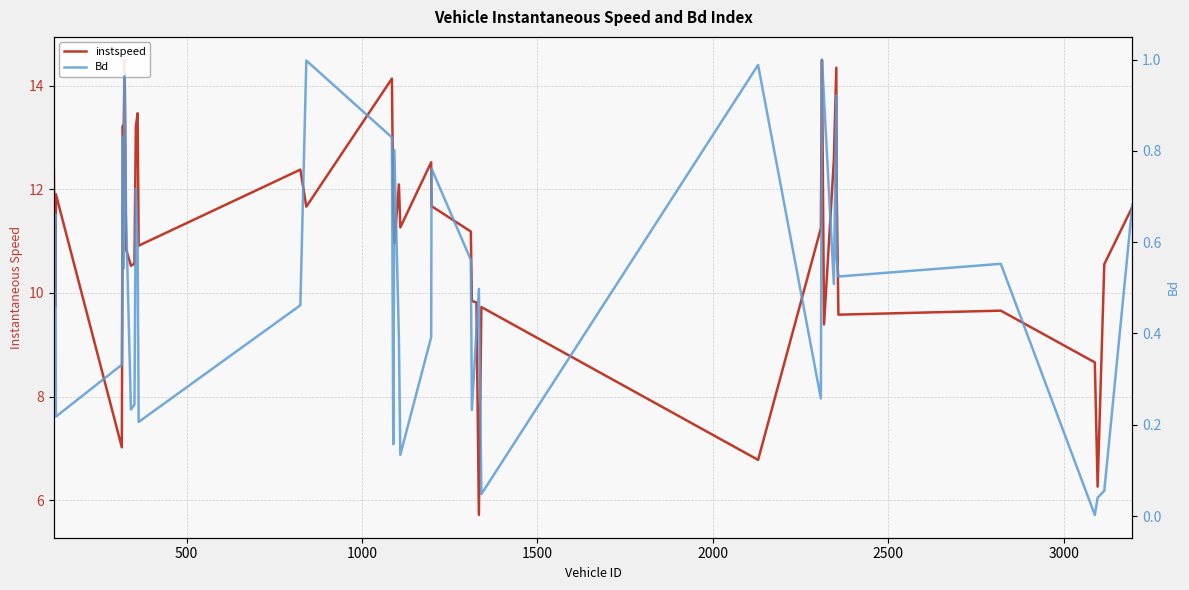

Rank the series by their maximum value, from highest to lowest.

instspeed, Bd